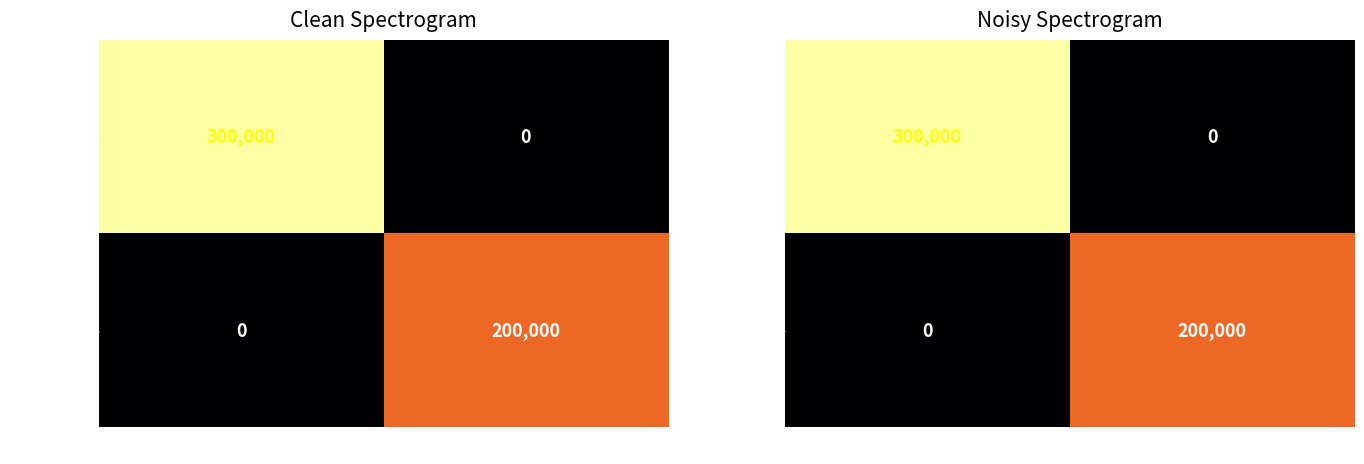

At how many categories does at least one series exceed 150319?

2